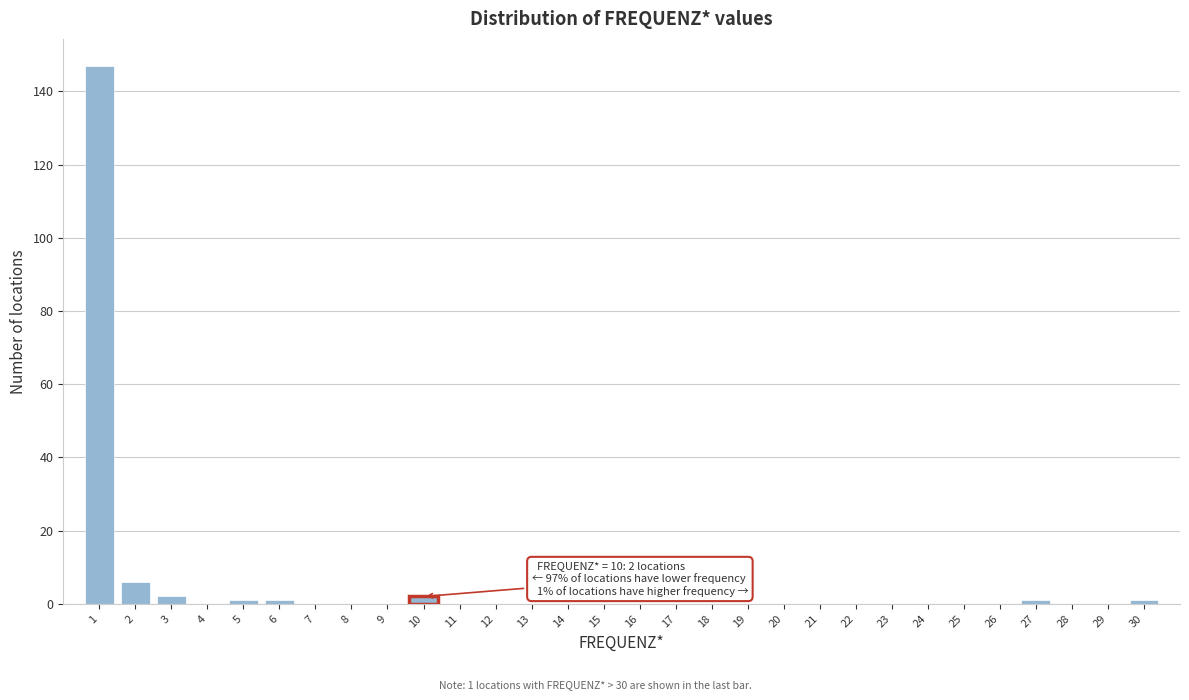

Which range on the x-axis has the tallest bar?

0.5 to 1.5